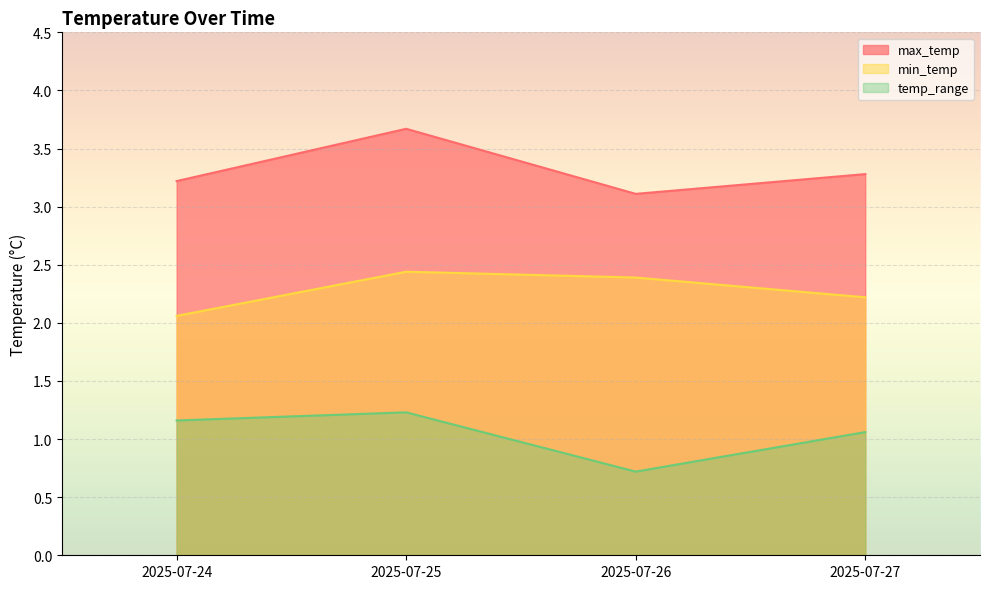

Which label corresponds to the largest value in the chart?

2025-07-25